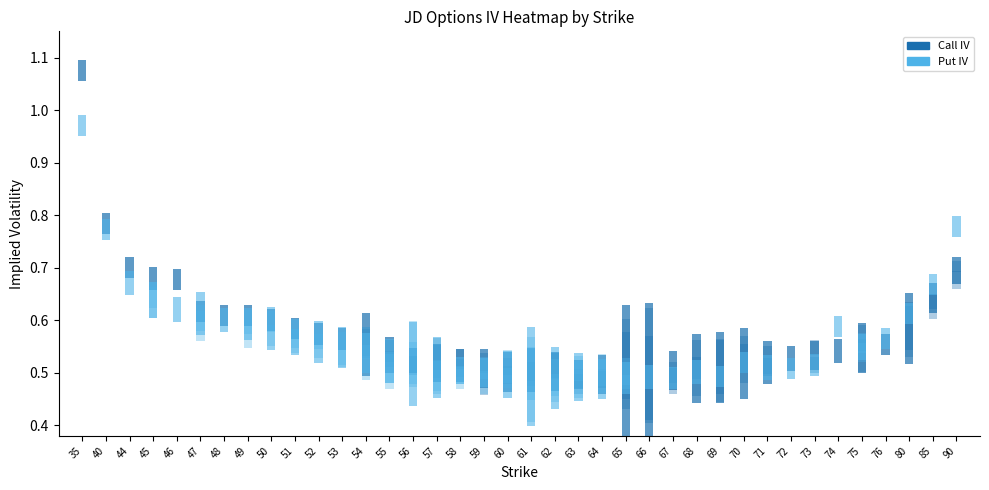

Reading right to left, what are all the values shown in this chart?

Call IV: 0.7	0.6	0.6	0.6	0.5	0.5	0.5	0.5	0.5	0.5	0.5	0.5	0.5	0.5	0.5	0.5	0.5	0.5	0.5	0.5	0.5	0.5	0.5	0.5	0.5	0.6	0.6	0.6	0.6	0.6	0.6	0.6	0.6	0.7	0.7	0.7	0.8	1.1
Put IV: 0.8	0.7	0.6	0.6	0.5	0.6	0.5	0.5	0.5	0.5	0.5	0.5	0.5	0.5	0.5	0.5	0.5	0.5	0.5	0.5	0.5	0.5	0.5	0.5	0.5	0.5	0.5	0.6	0.6	0.6	0.6	0.6	0.6	0.6	0.6	0.7	0.8	1.0